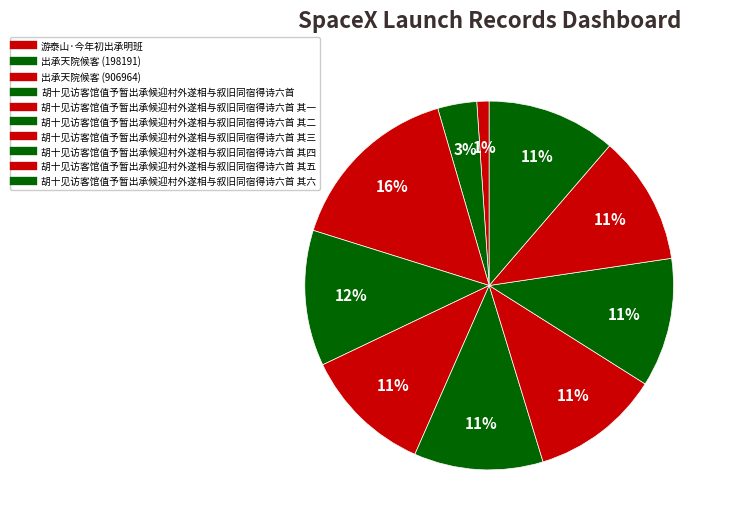

Is there any slice that represents more than half of the pie?

No